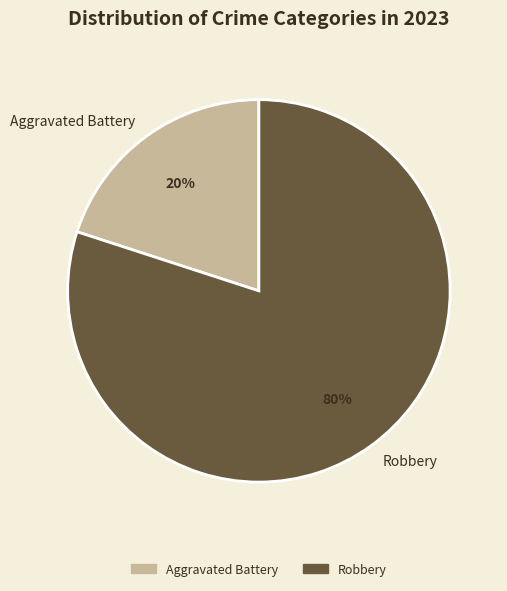

To the nearest percent, what is the average slice percentage?

50%